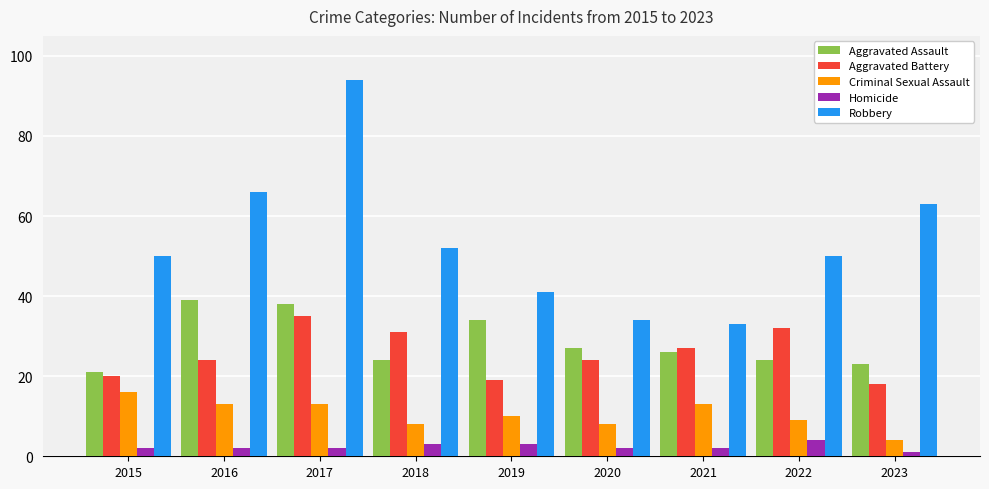

Rank the series at 2017 from highest to lowest value.

Robbery, Aggravated Assault, Aggravated Battery, Criminal Sexual Assault, Homicide